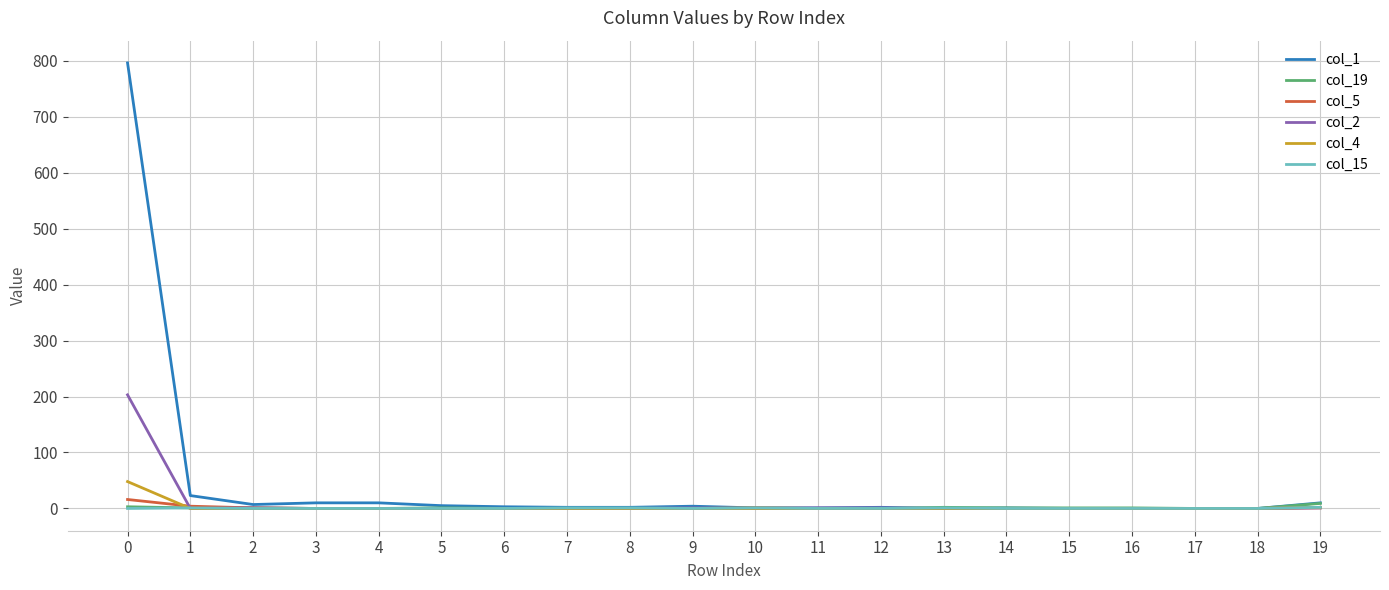

How many categories are shown in the chart?

20